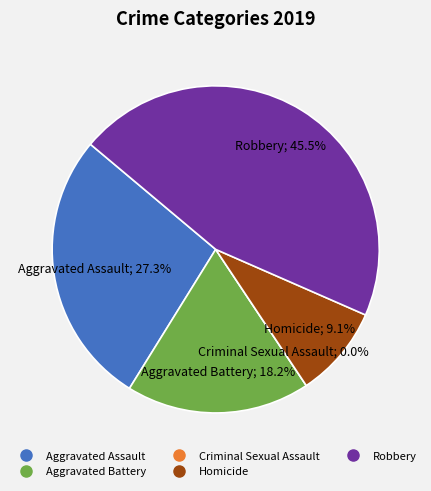

True or false: Homicide accounts for 9% of the total.

True